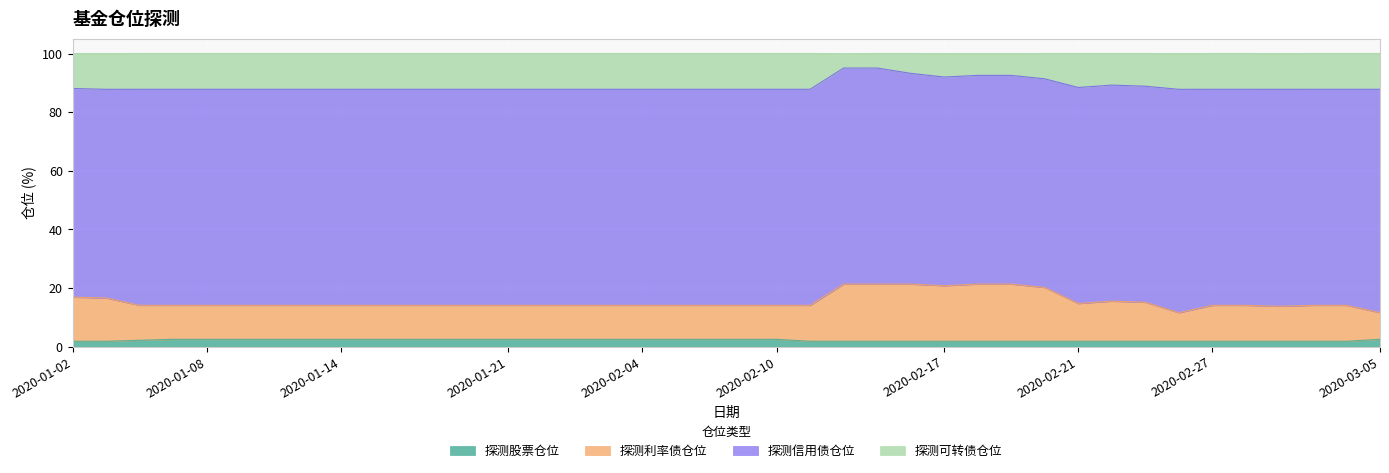

True or false: 探测利率债仓位 has a value of 20.7 at 2020-02-03.

False